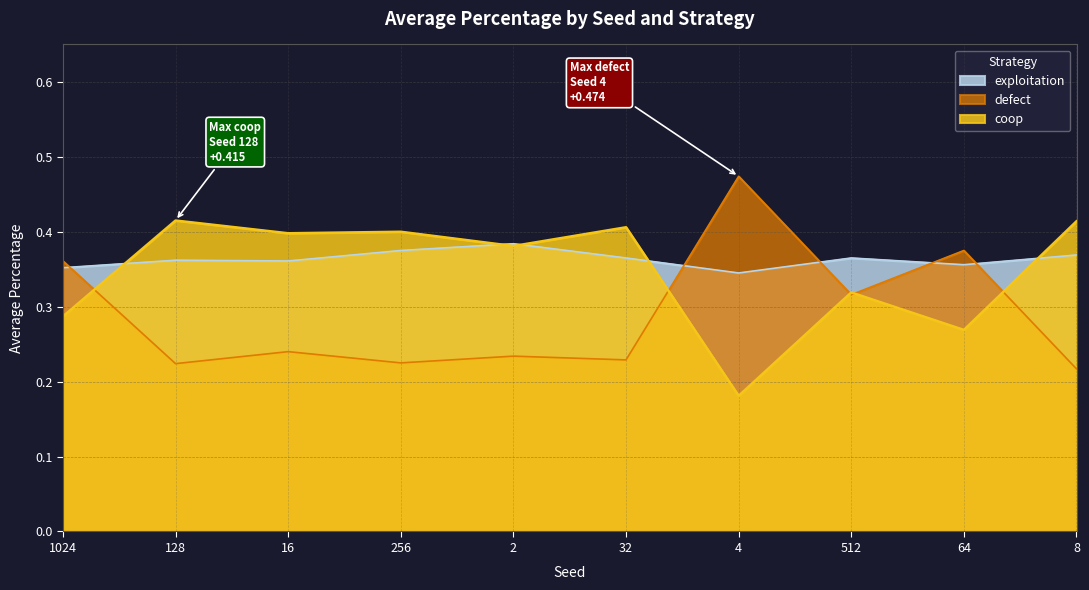

Which series ends up on top after the final intersection of exploitation and coop?

coop